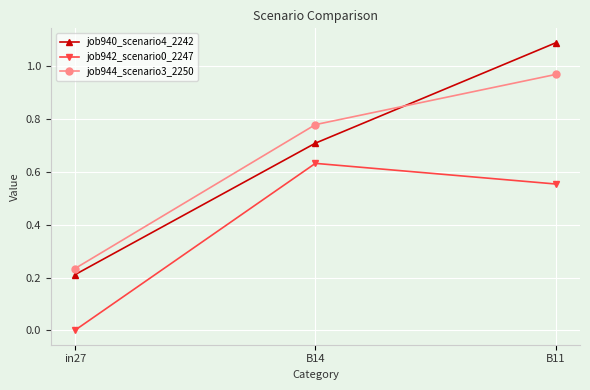

Is it true that job942_scenario0_2247 equals 0.0 at in27?

True